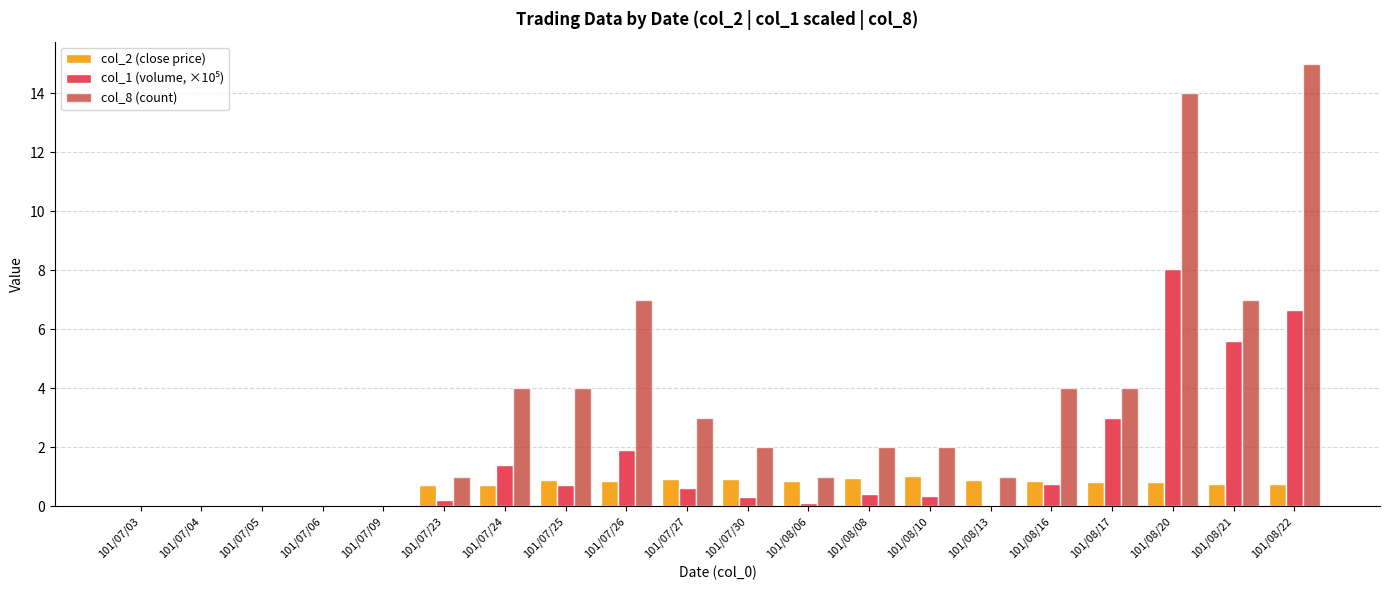

What is the sum of all col_8 (count) values?

71.0